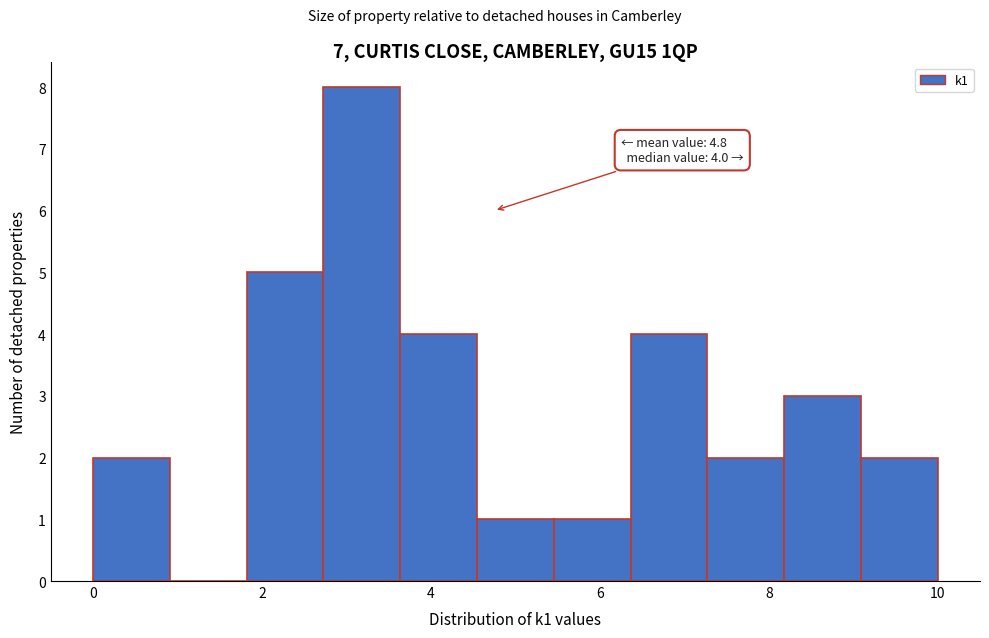

Over which range of the x-axis is the bar tallest?

2.8 to 3.6